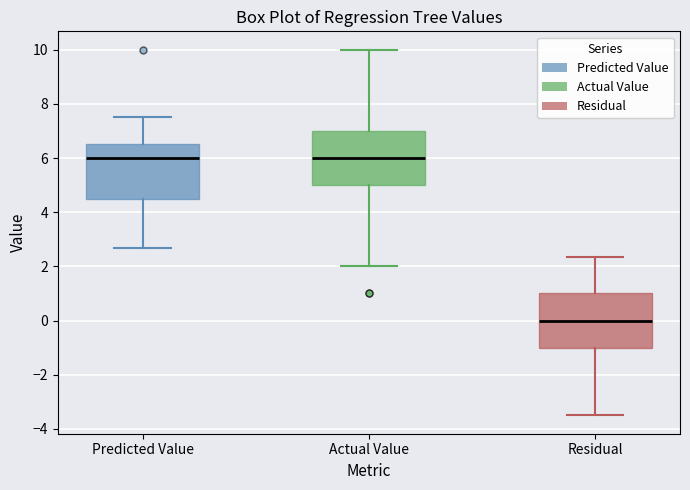

Reading left to right, read every box against the y-axis: the position of its median line, the range the box covers, and the ends of its whiskers. The values are not printed on the chart, so give them approximately, as read against the axis.

Predicted Value: median 6.0, box 4.6 to 6.6, whiskers 2.6 to 7.6
Actual Value: median 6.0, box 5.0 to 7.0, whiskers 2.0 to 10.0
Residual: median 0.0, box -1.0 to 1.0, whiskers -3.4 to 2.4